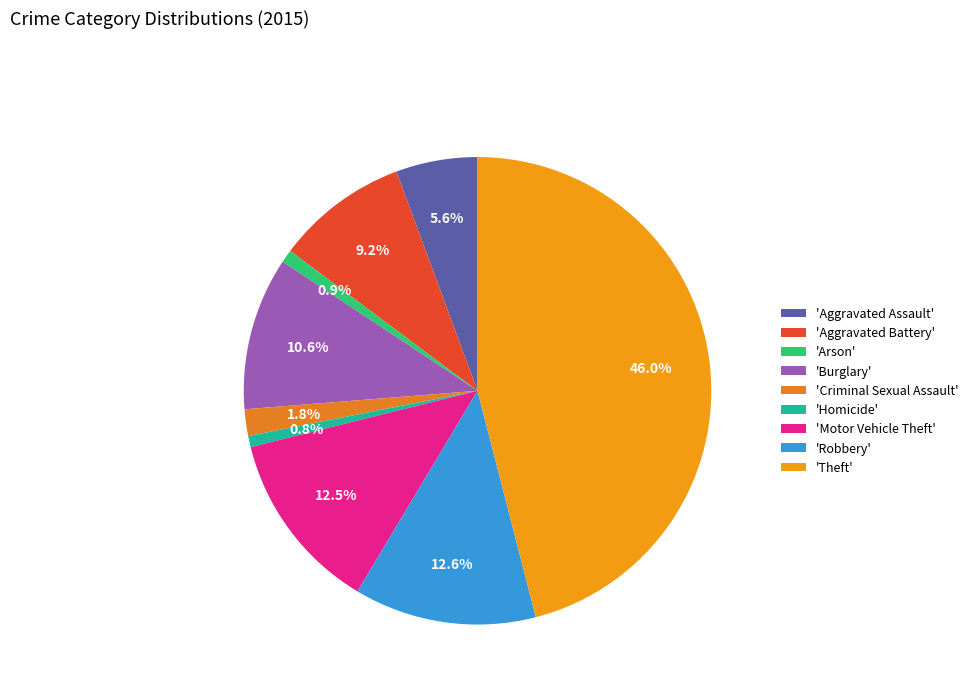

What is the largest slice in the pie chart?

'Theft'